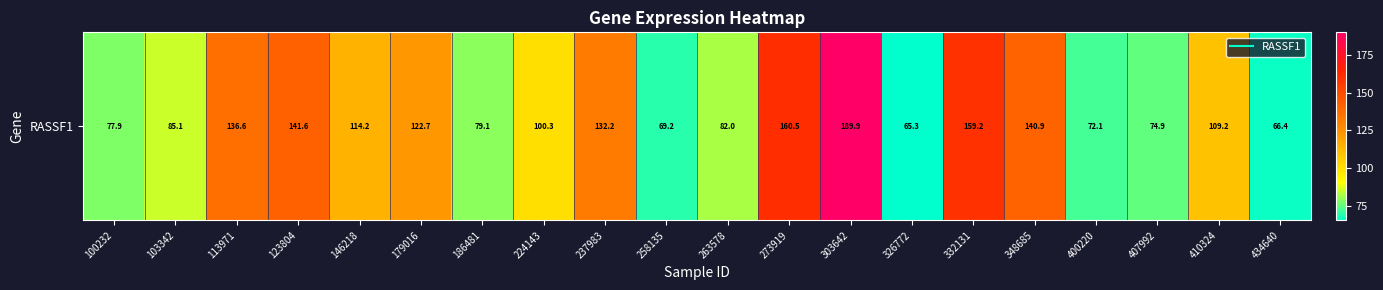

What is the greatest value displayed?

189.9